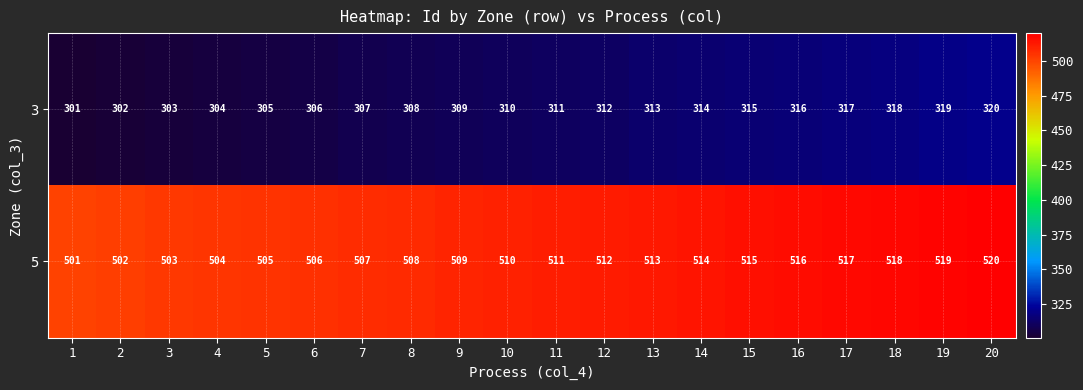

Which label corresponds to the smallest value in the chart?

1